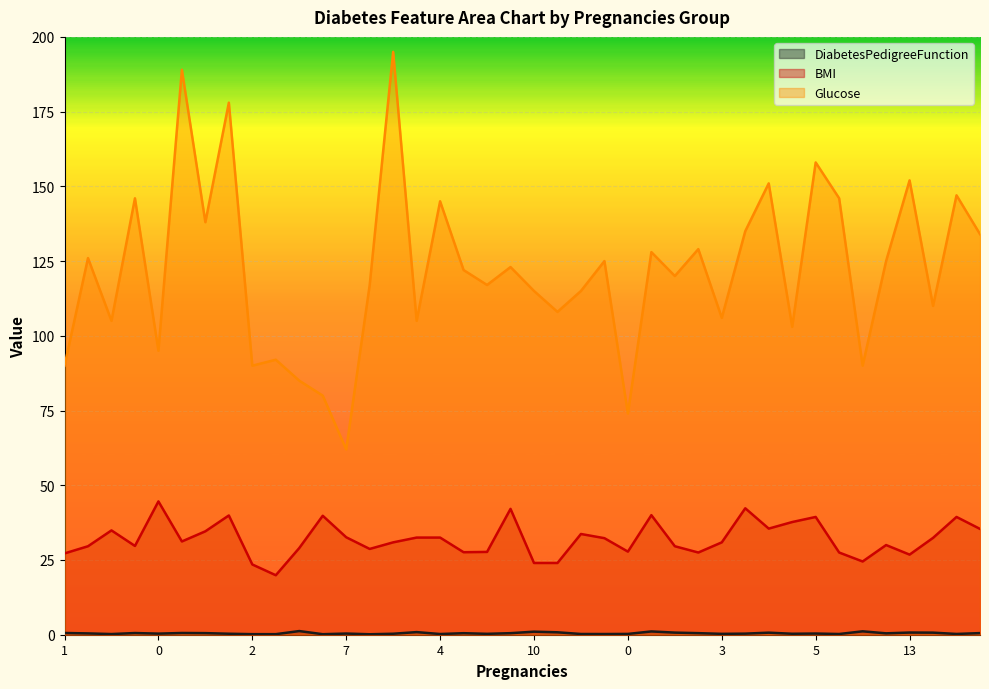

Which series has the largest total across all categories?

Glucose